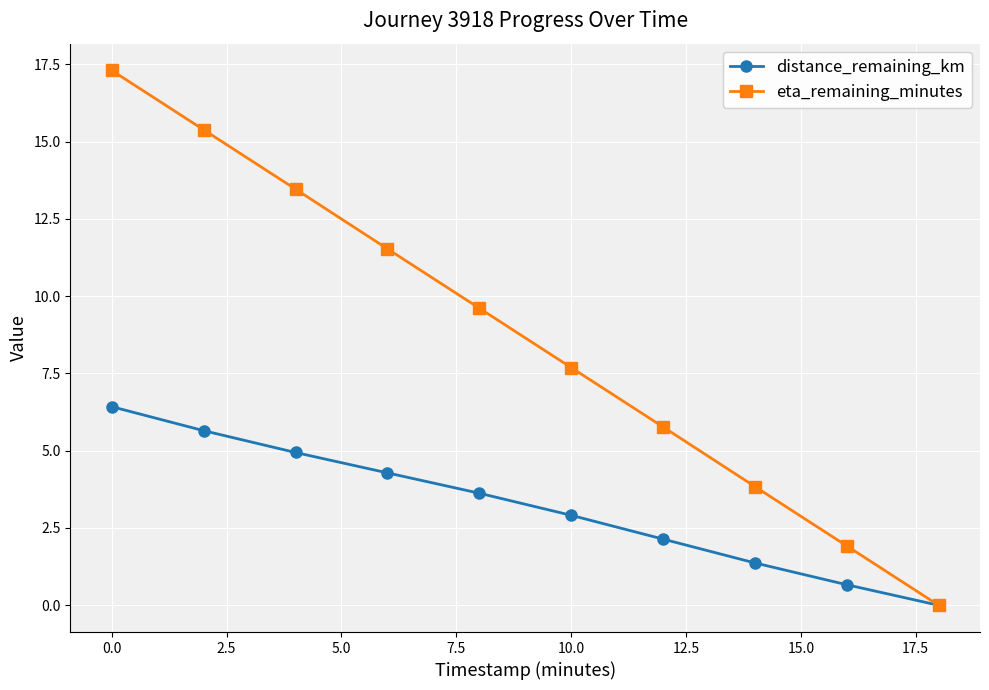

True or false: distance_remaining_km has more than 2 points higher than both neighbors.

False